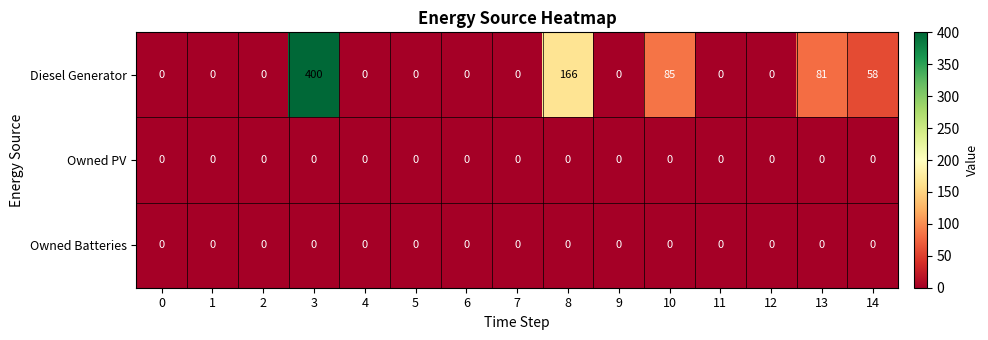

What is the maximum value shown in the chart?

400